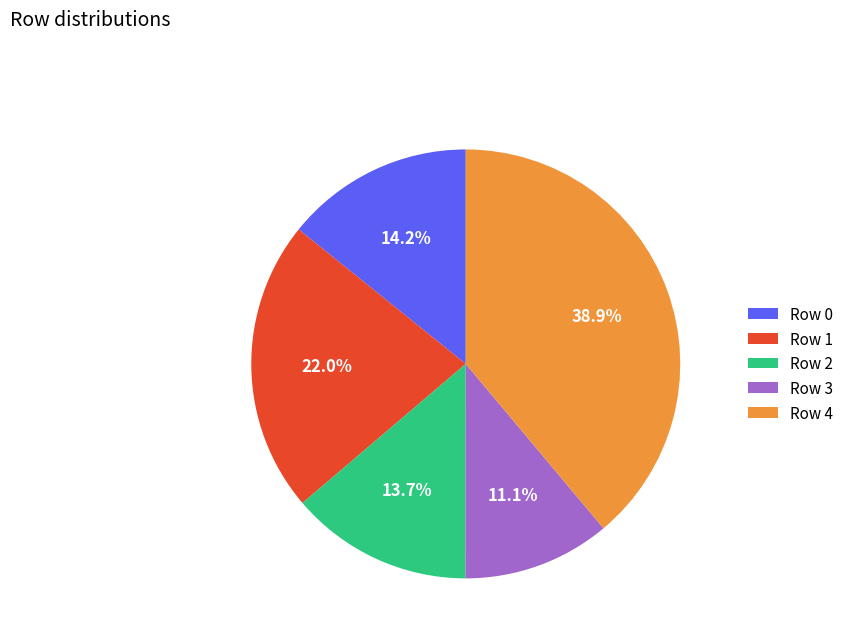

Count the number of slices in the pie.

5